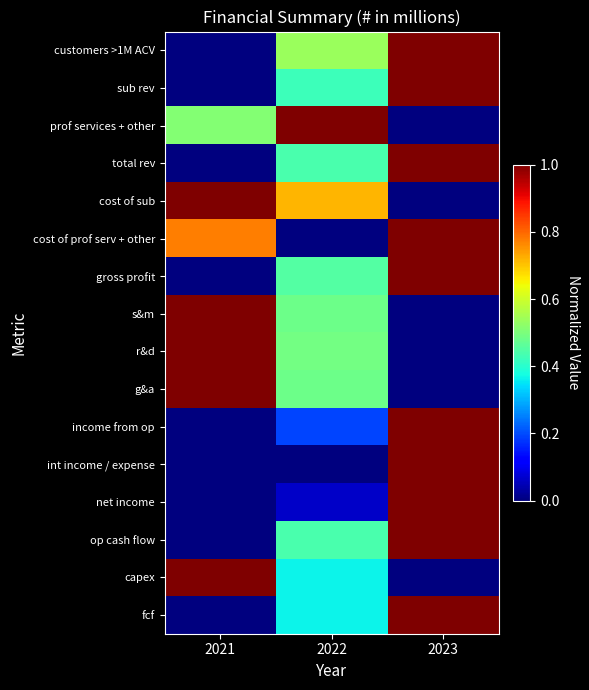

What is the total value across all series at 2021?

6.3